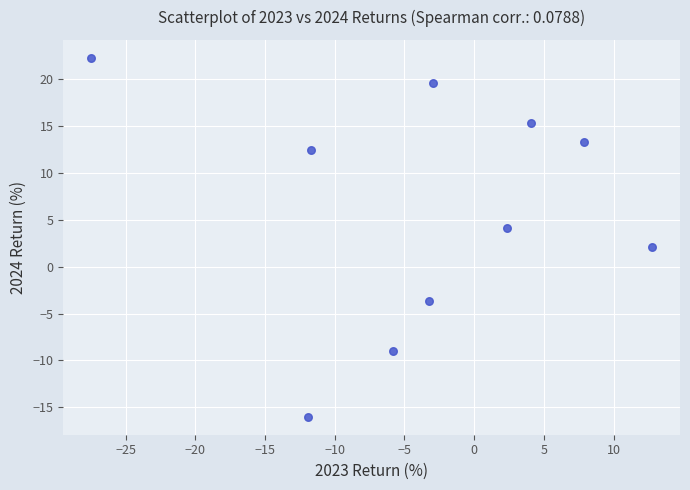

What is the average Y value?

6.0